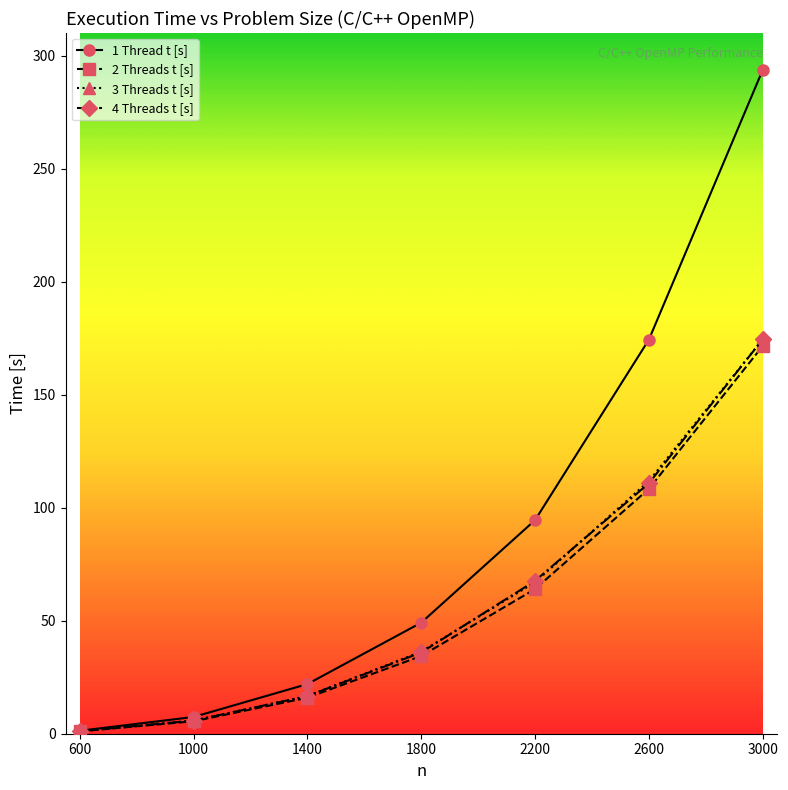

True or false: 1 Thread t [s] has more than 1 points higher than both neighbors.

False